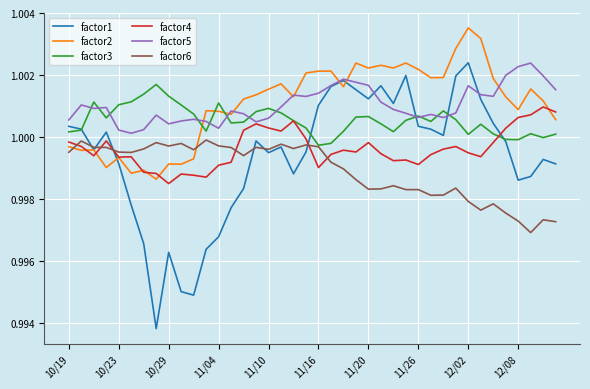

True or false: factor1 has more than 2 interior local peaks.

True